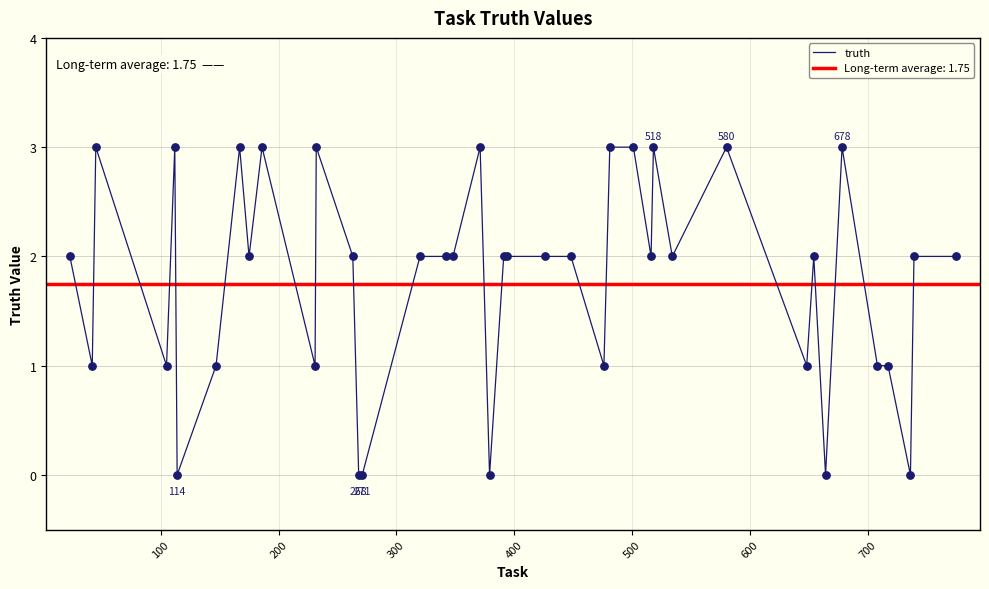

What is the maximum value for truth?

3